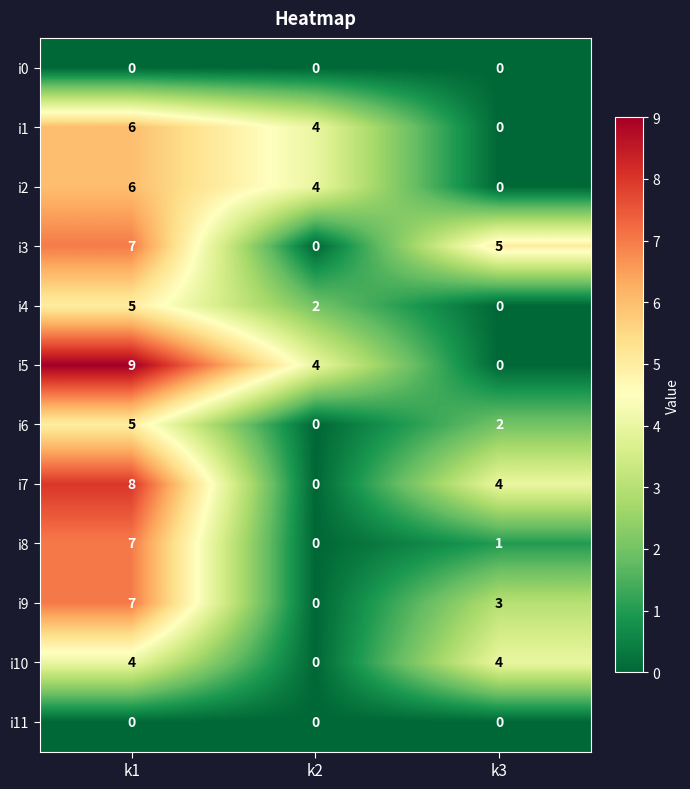

Between k1 and k3, which series saw the biggest shift?

i5